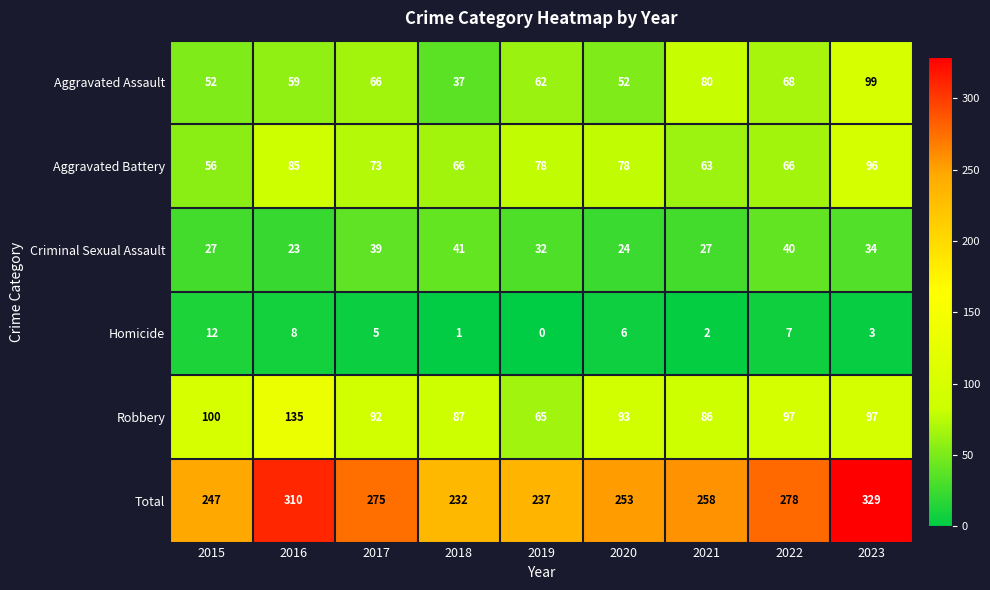

Count the number of data series in this chart.

6